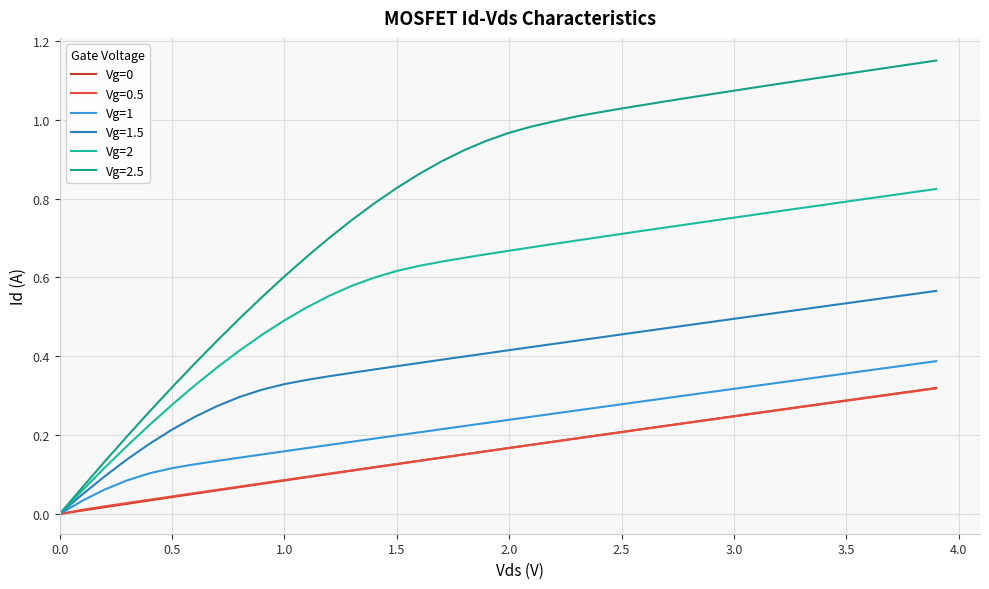

Which series ends up on top after the final intersection of Vg=1 and Vg=2?

Vg=2